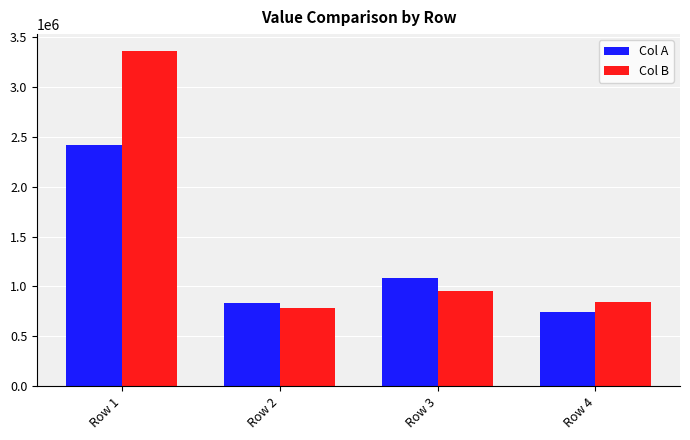

The value of Col B at Row 4 is 1482163.8. True or false?

False